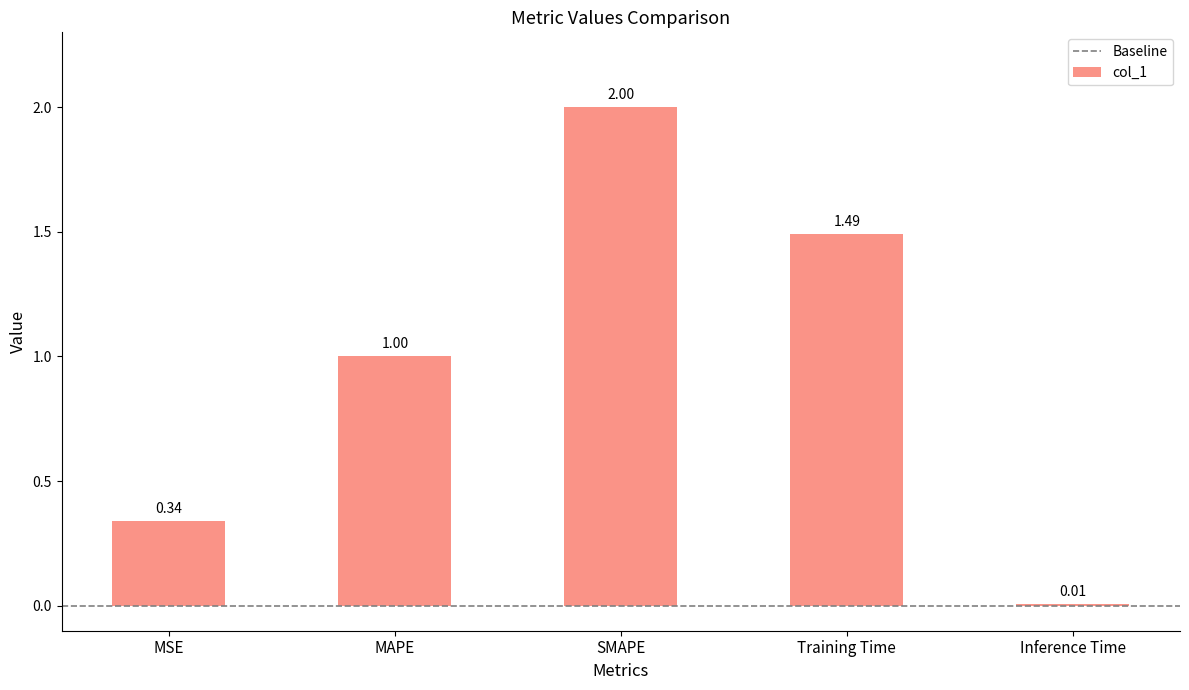

At which label is the value closest to 1?

MAPE